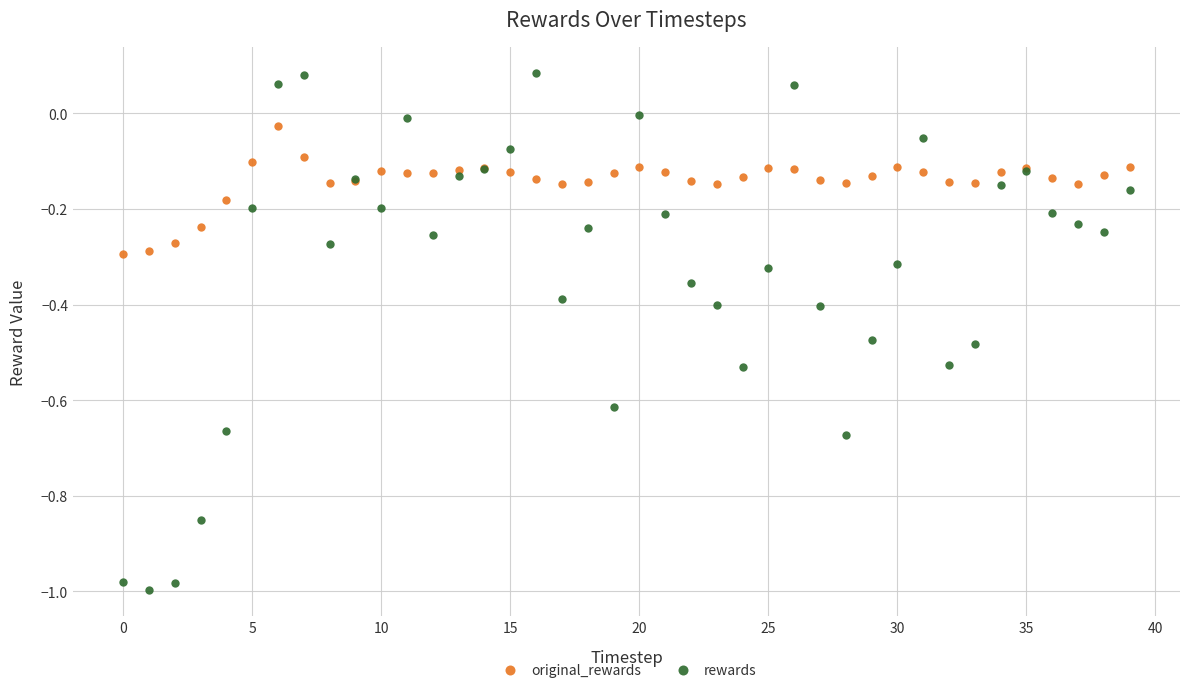

What is the difference between the maximum and minimum values in the rewards series?

1.1